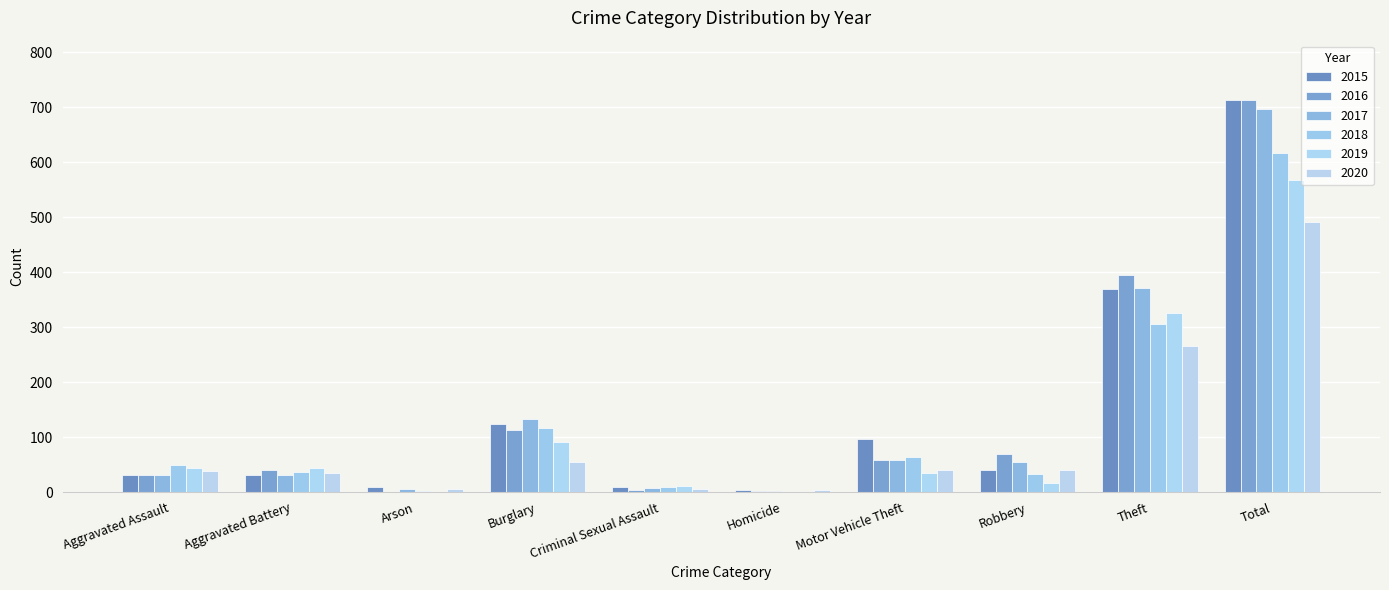

What is the average value of the 2019 series?

114